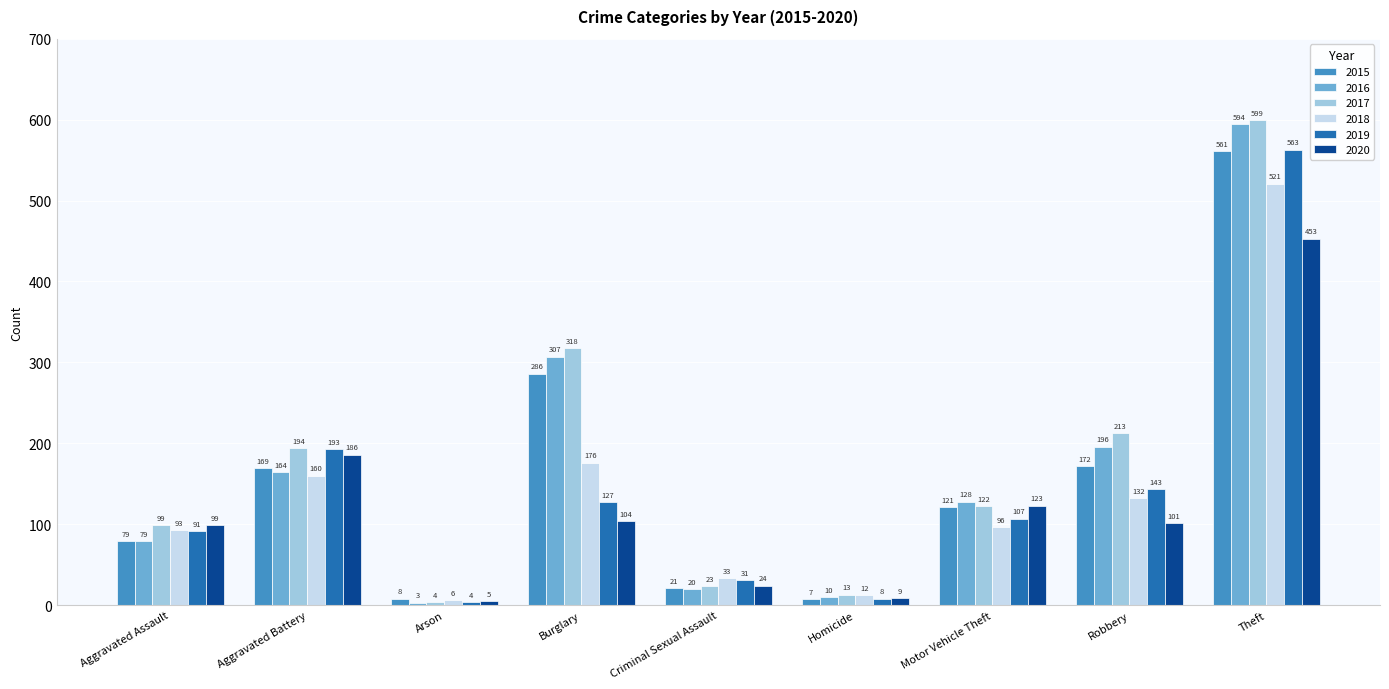

What is the spread (max minus min) of values at Arson?

5